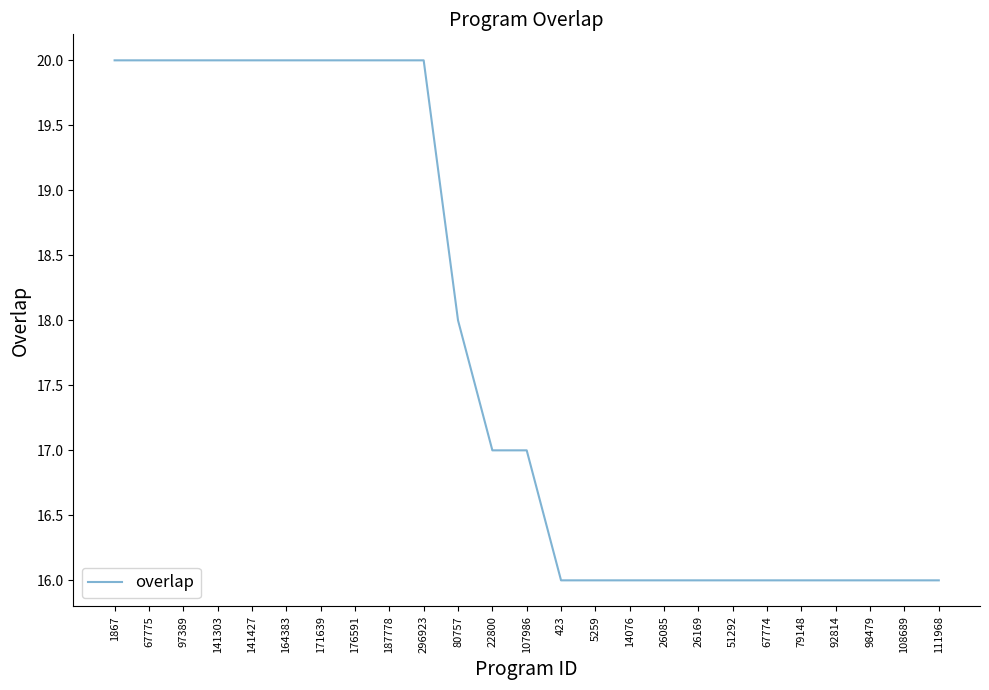

What is the greatest value displayed?

20